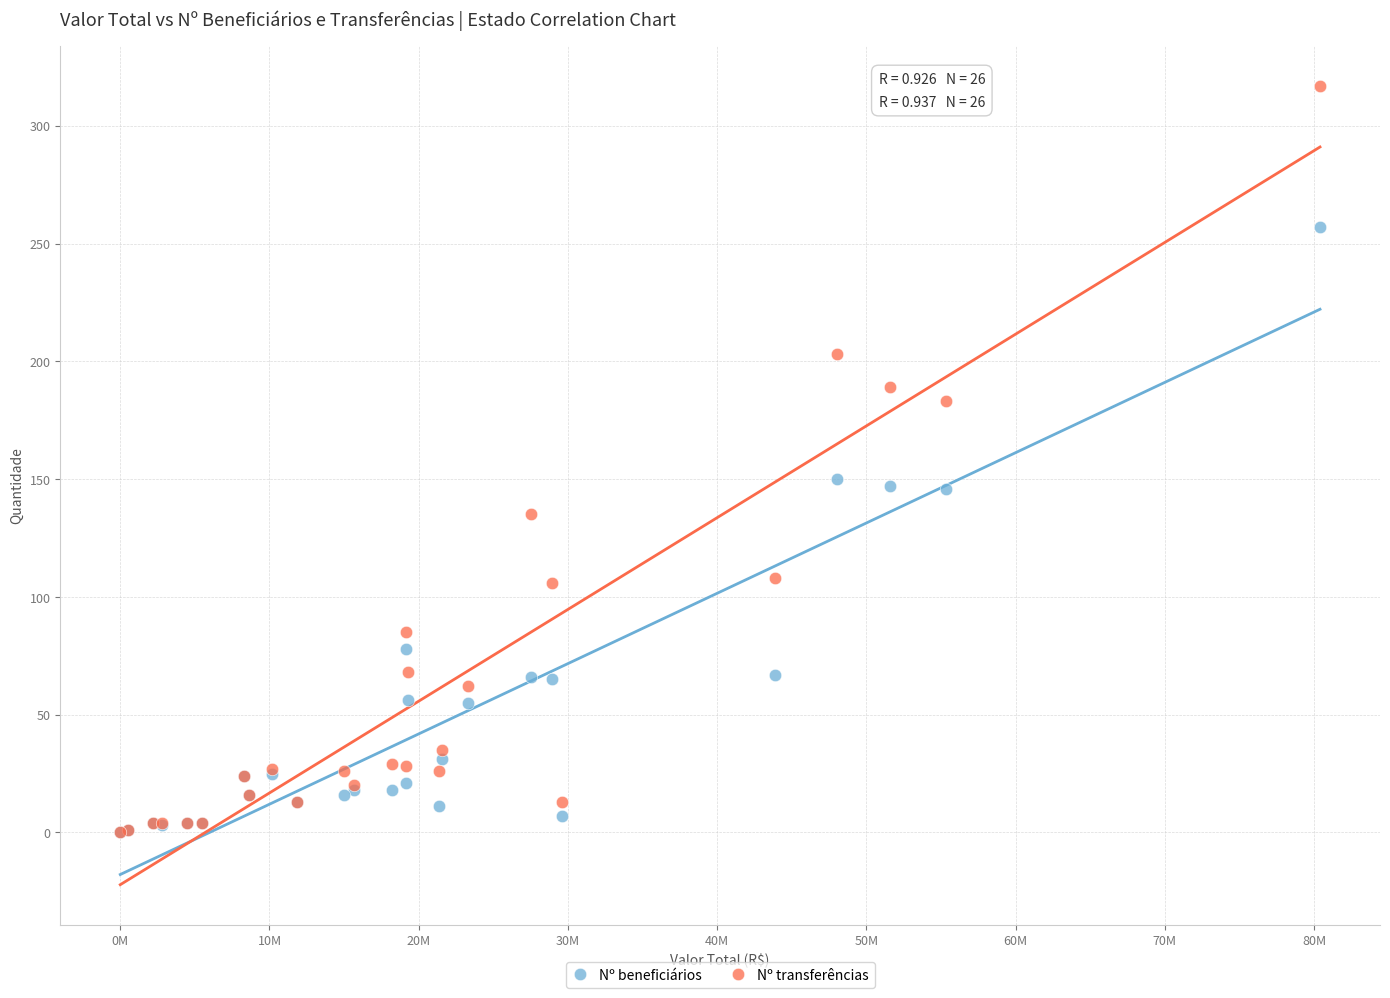

In the Nº beneficiários series, what Y value is closest to 128?

146